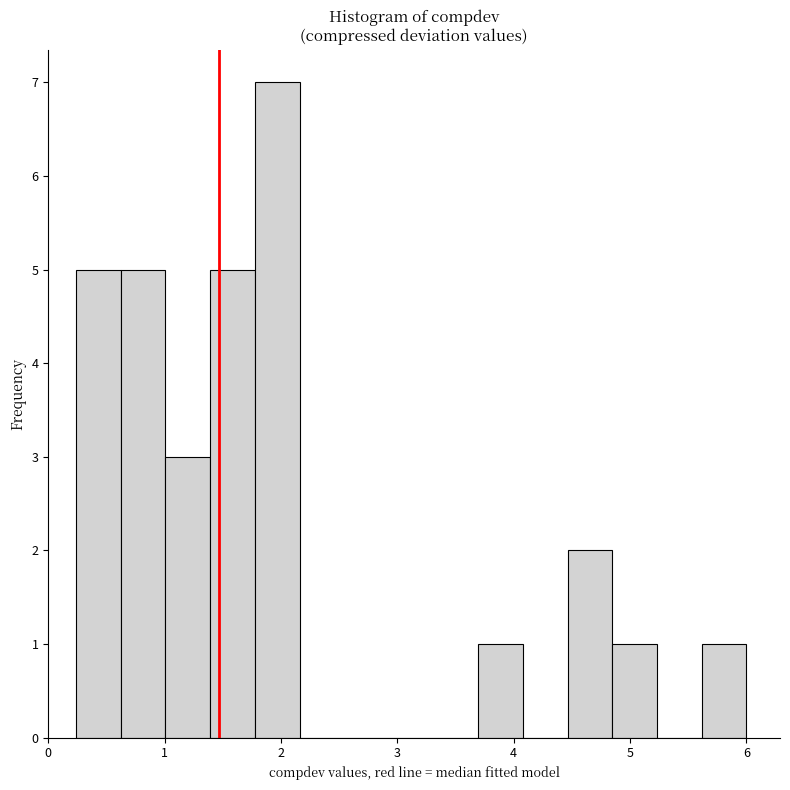

Around what value on the x-axis is the tallest bar? Give the approximate position of its centre, as read against the axis.

2.0